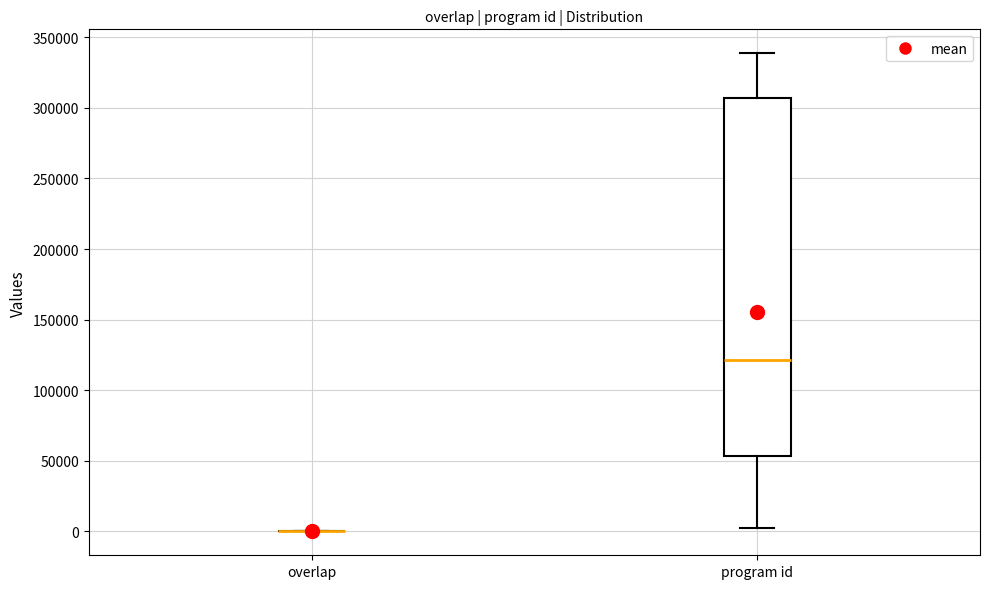

Reading left to right, transcribe this box plot: for each box, give where its median line is, the range the box spans, and where its two whiskers end, as read against the y-axis. The values are not printed on the chart, so give them approximately, as read against the axis.

overlap: box collapsed to a line at 0, whiskers 0 to 0
program id: median 120000, box 55000 to 305000, whiskers 5000 to 340000